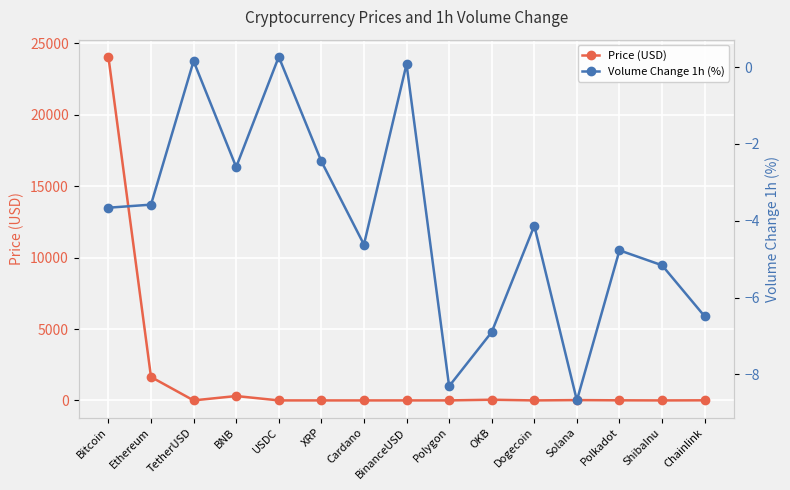

Reading left to right, extract all data points from this chart.

Price (USD): 24064.8	1643.2	1.0	307.4	1.0	0.4	0.4	1.0	1.3	49.1	0.1	23.8	7.1	0.0	7.5
Volume Change 1h (%): -3.7	-3.6	0.2	-2.6	0.3	-2.5	-4.6	0.1	-8.3	-6.9	-4.1	-8.7	-4.8	-5.2	-6.5